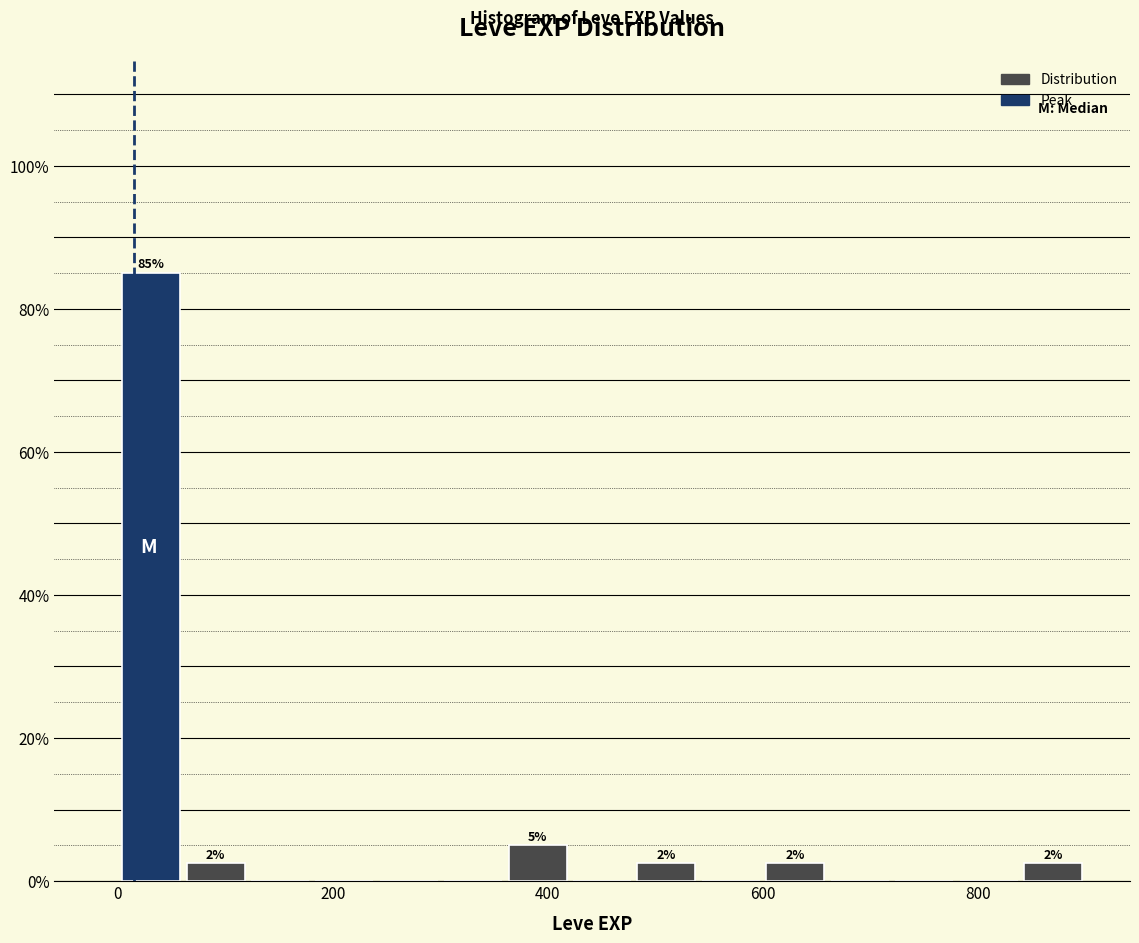

Read against the x-axis, roughly where is the centre of the tallest bar?

40